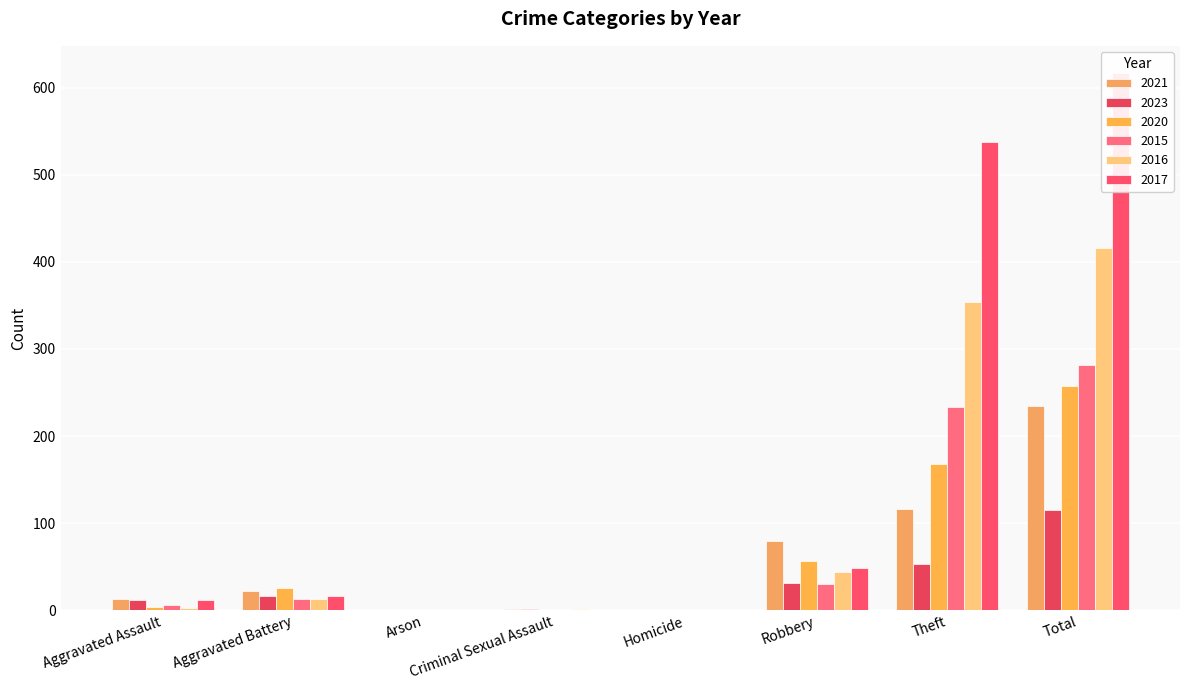

Is it true that 2023 equals 78 at Total?

False